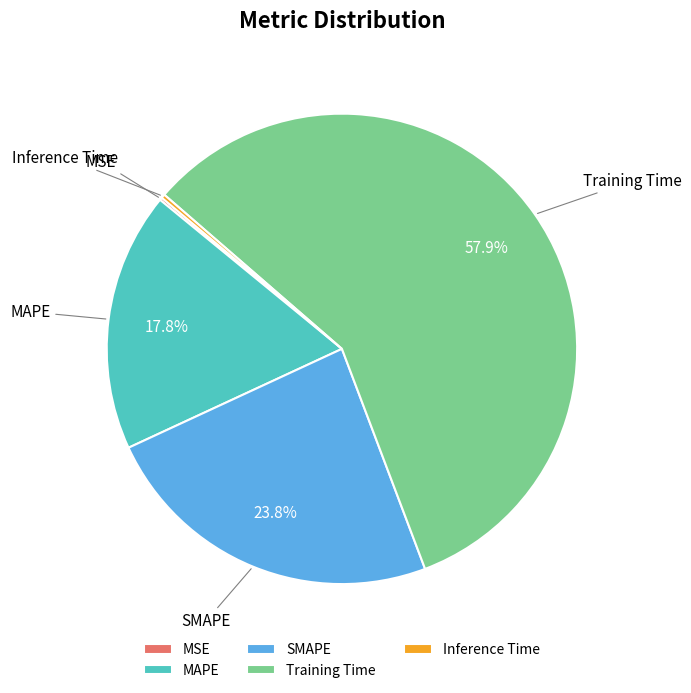

True or false: SMAPE accounts for 24% of the total.

True